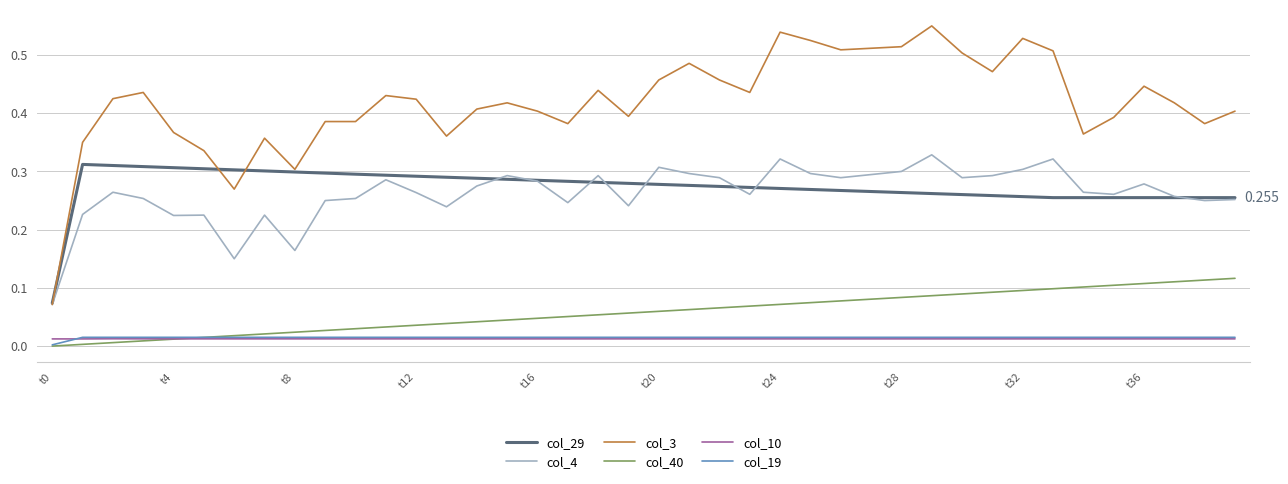

True or false: col_40 and col_4 intersect in this chart.

False